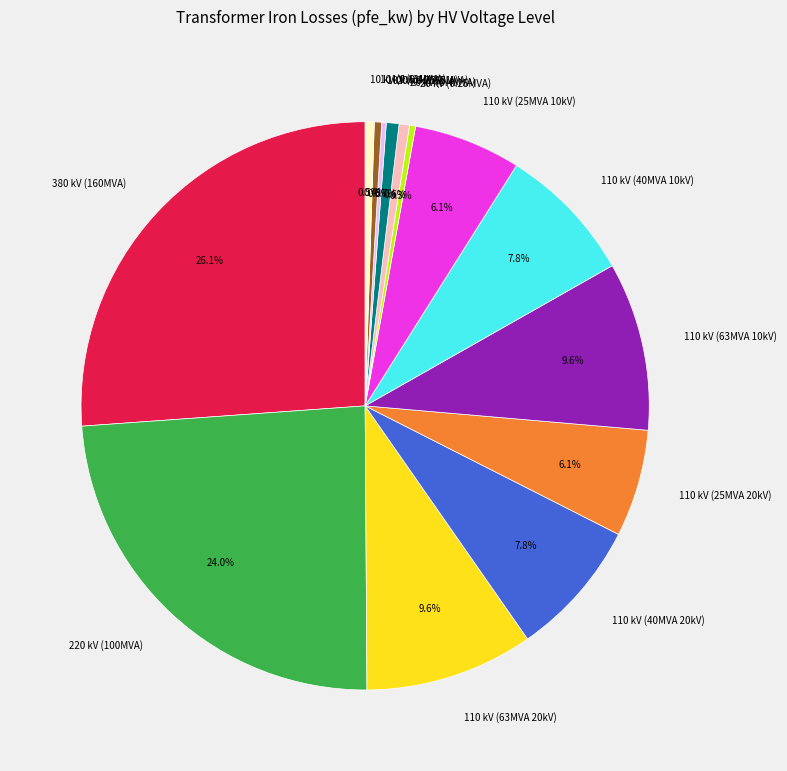

Combined, do 10 kV (0.63MVA) and 110 kV (40MVA 20kV) account for over 50%?

No